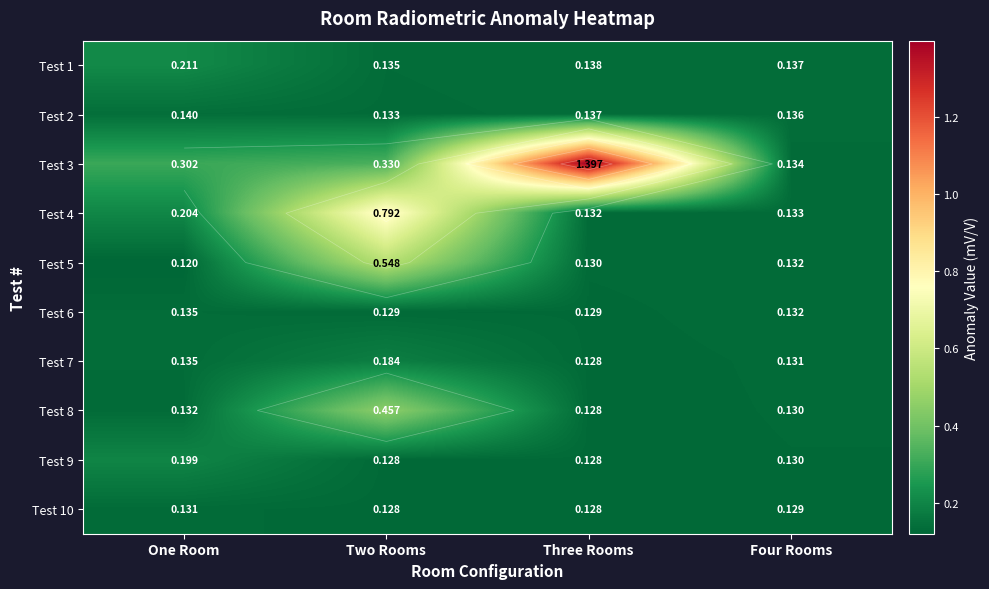

How many Test 8 values are between 0 and 1?

4